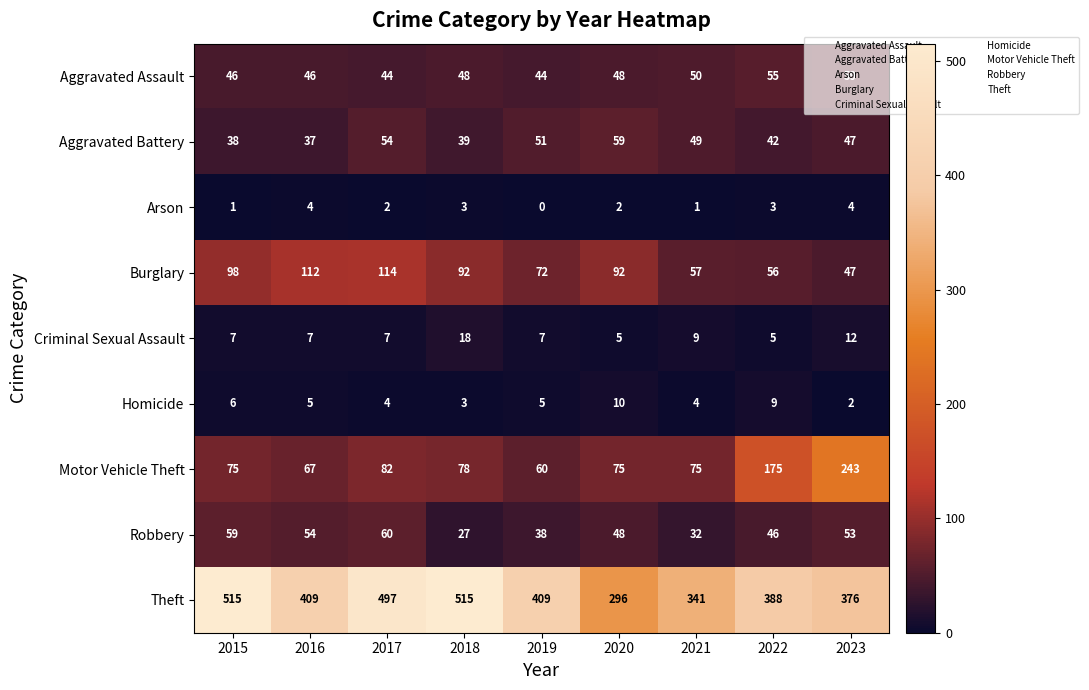

Which category has the lowest value across all series?

2019